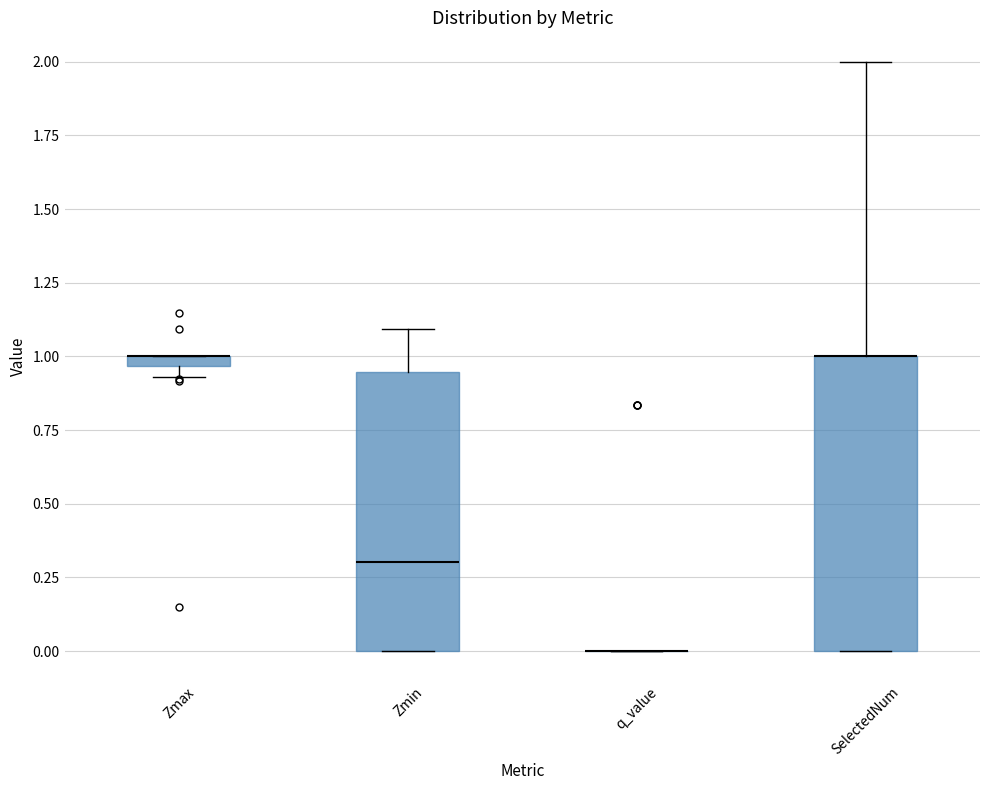

Comparing the boxes themselves (not the whiskers), which one is the tallest?

SelectedNum